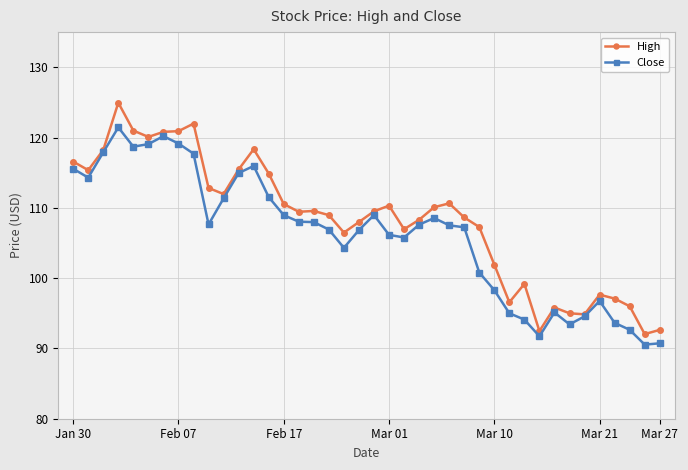

Rank the series by their maximum value, from highest to lowest.

High, Close